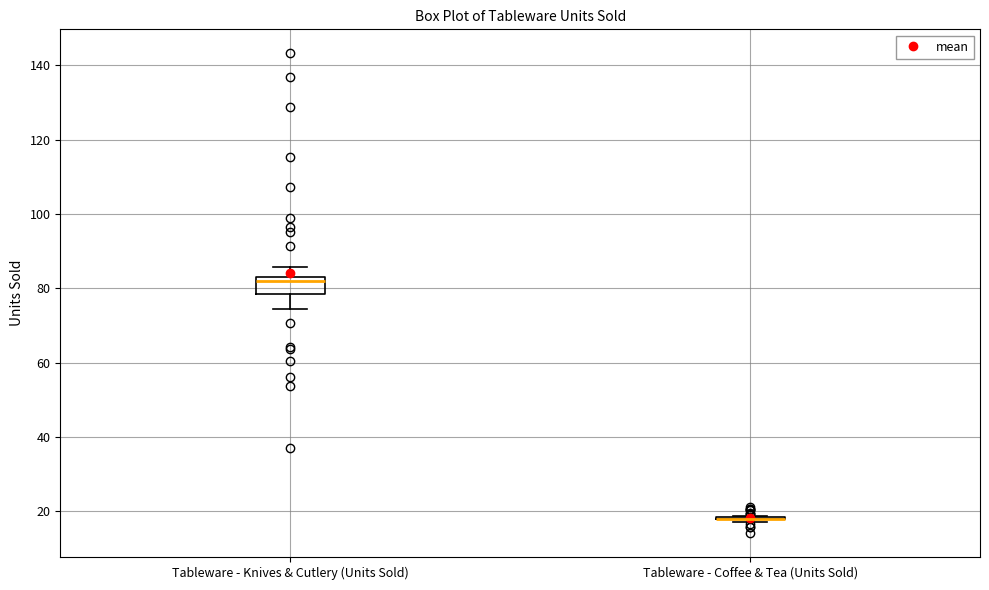

Where does the lower whisker of the box for Tableware - Knives & Cutlery (Units Sold) end on the y-axis? The values are not printed on the chart, so give them approximately, as read against the axis.

74